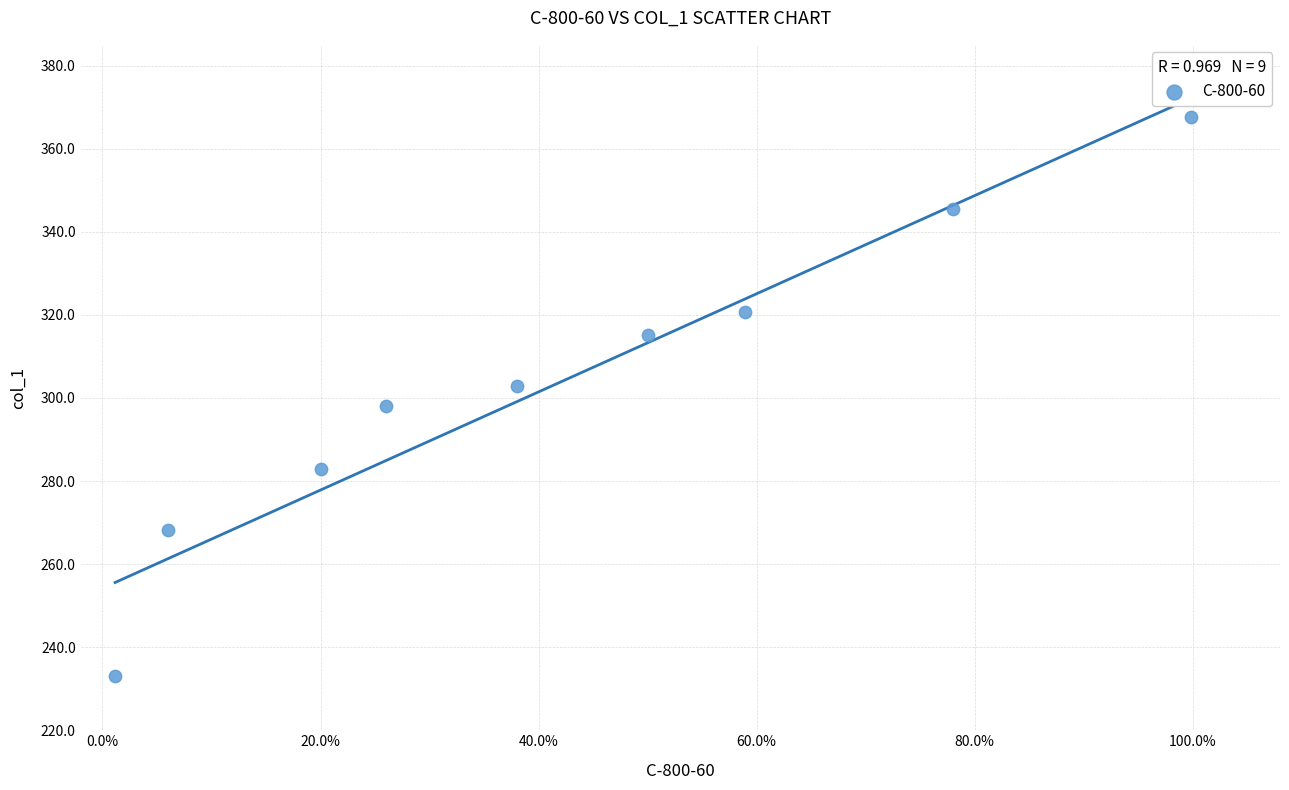

What is the range of Y values (max minus min)?

134.5